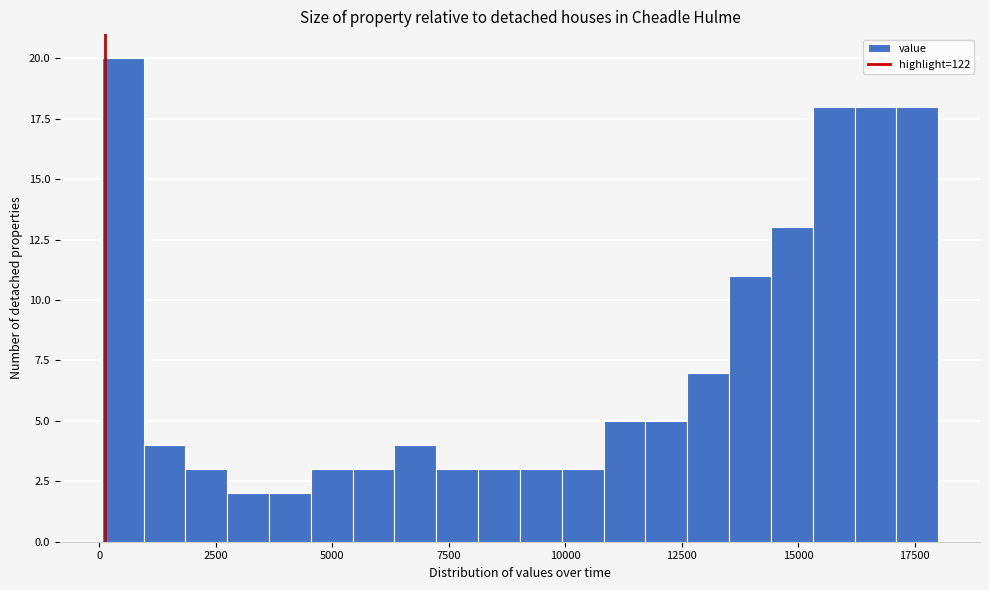

Read against the x-axis, roughly where is the centre of the tallest bar?

500